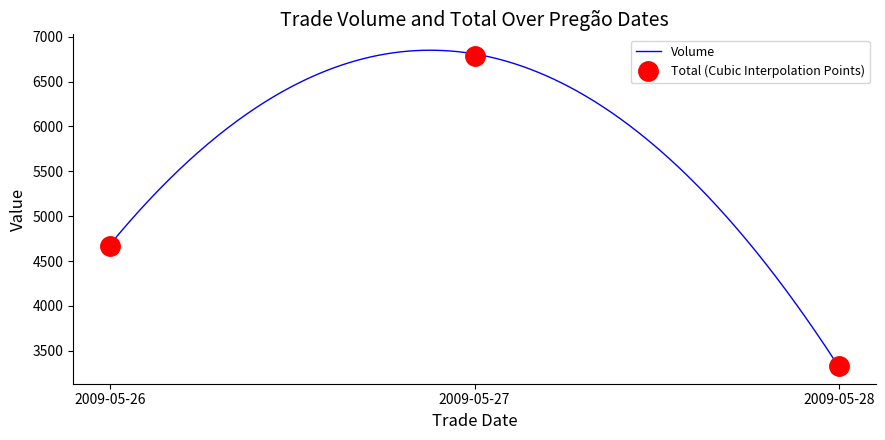

Rank the categories by value from highest to lowest.

2009-05-27, 2009-05-26, 2009-05-28